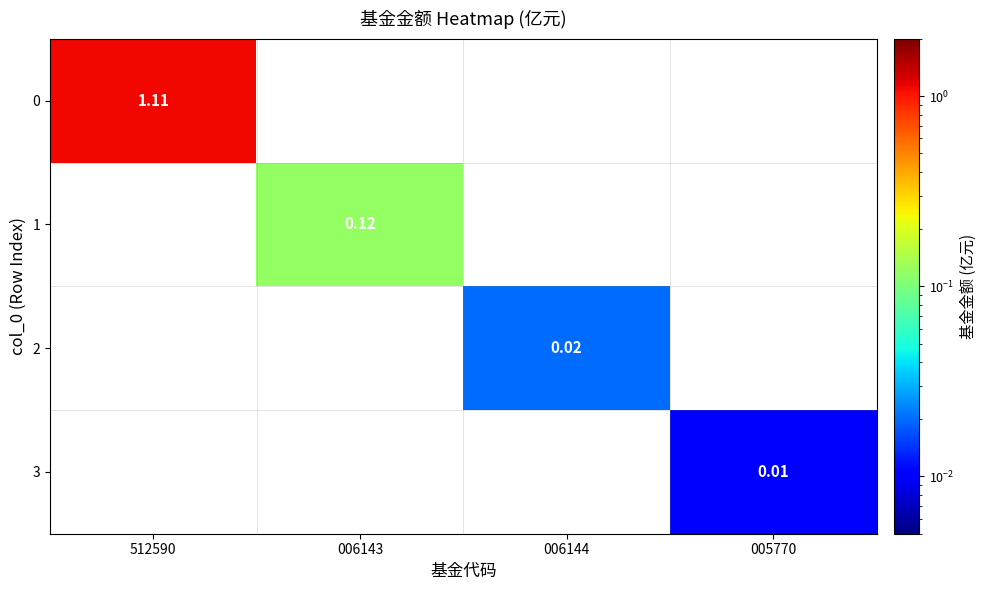

Is the value of 3 at 005770 greater than the value of 2 at 006144?

No